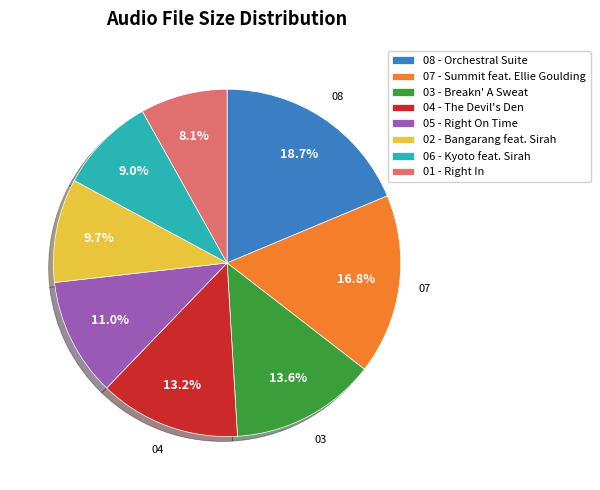

Count the number of slices in the pie.

8